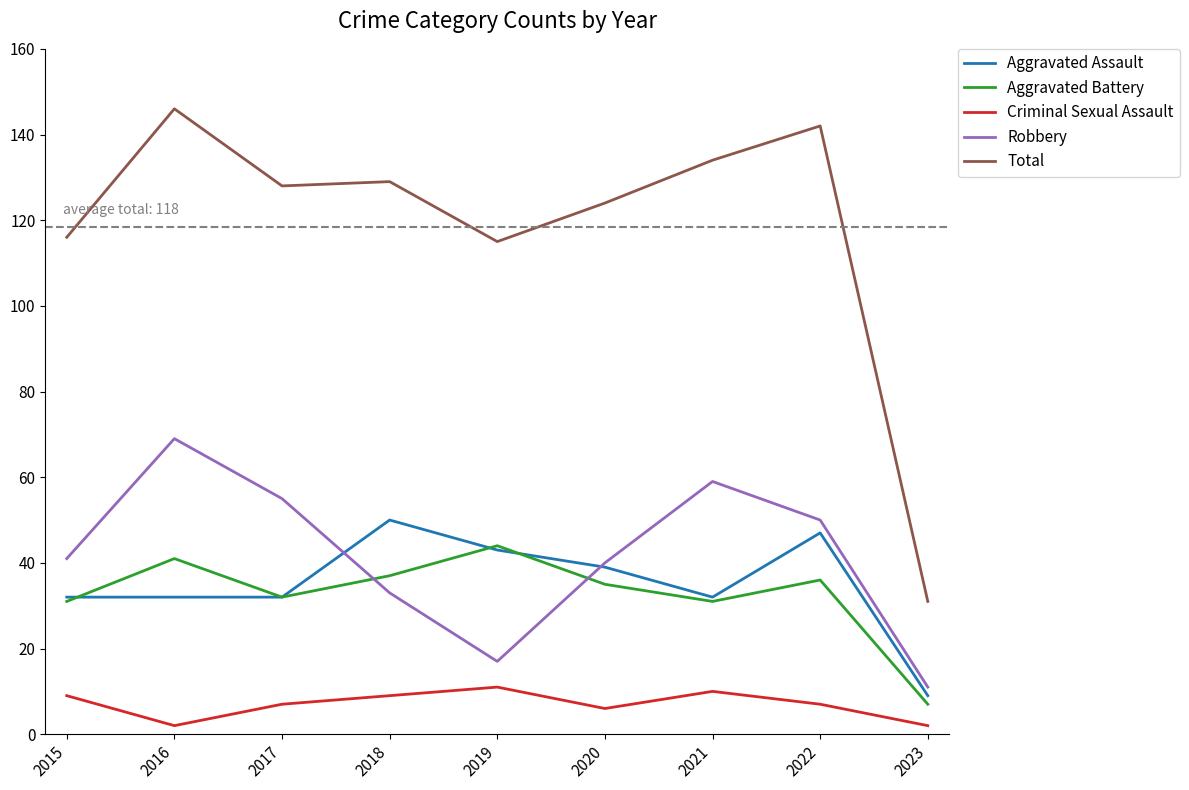

How many lines are shown in the chart?

5